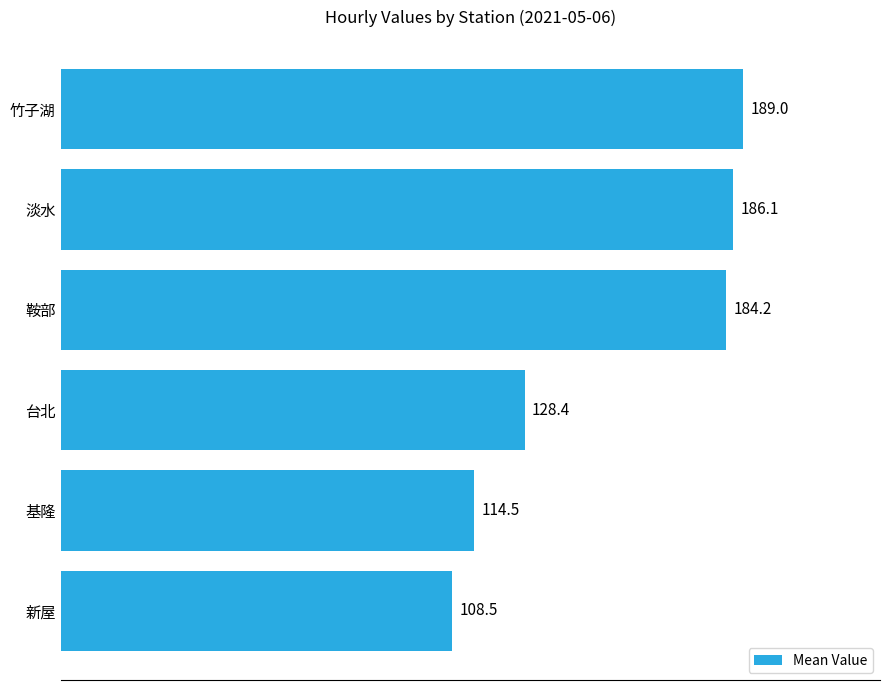

Reading top to bottom, extract all data points from this chart.

189.0	186.1	184.2	128.4	114.5	108.5